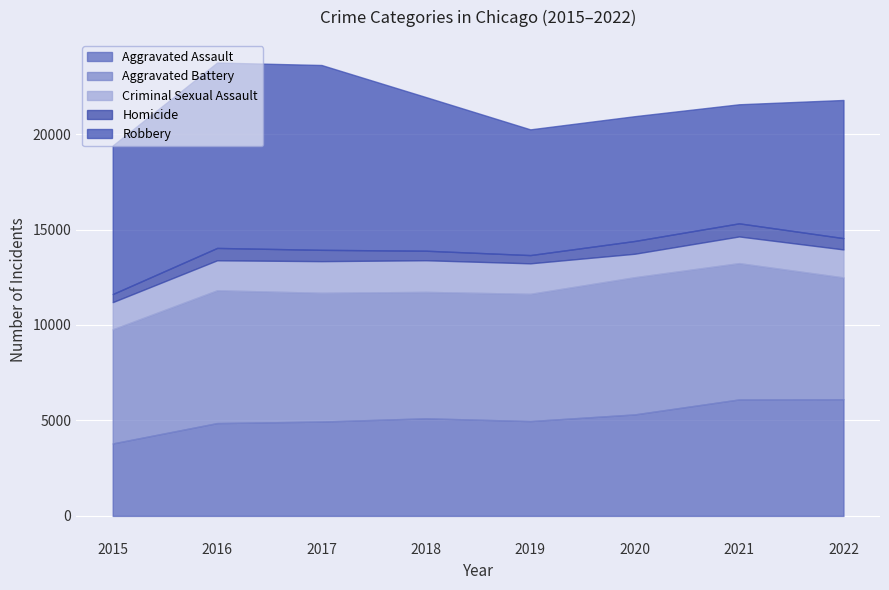

At how many categories does at least one series exceed 709?

8